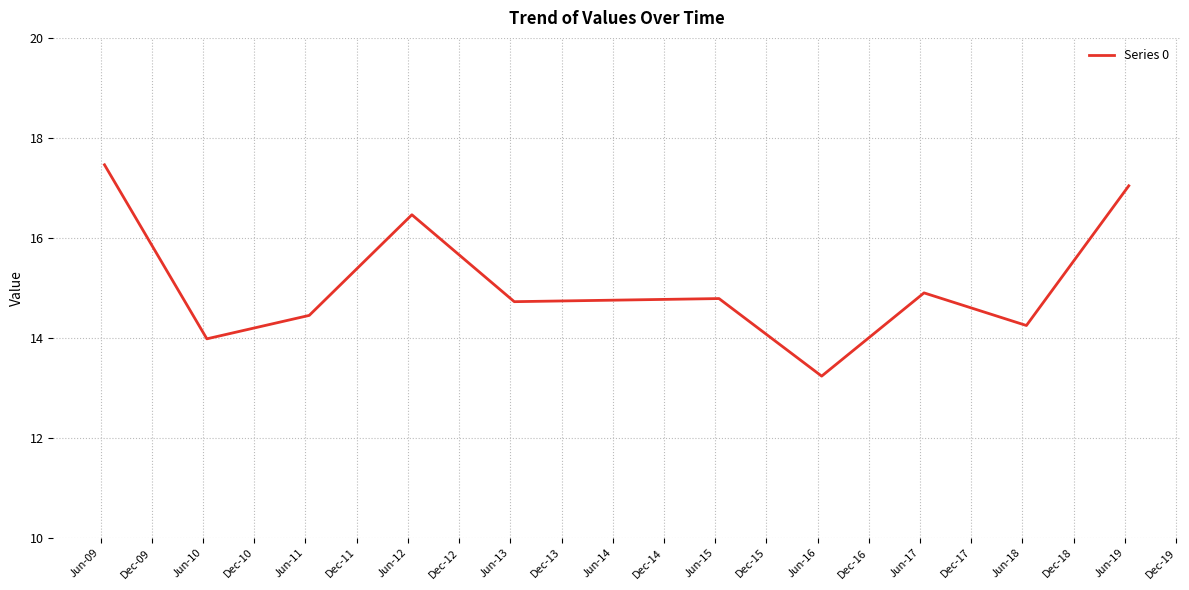

What is the difference between the maximum and minimum values?

4.2